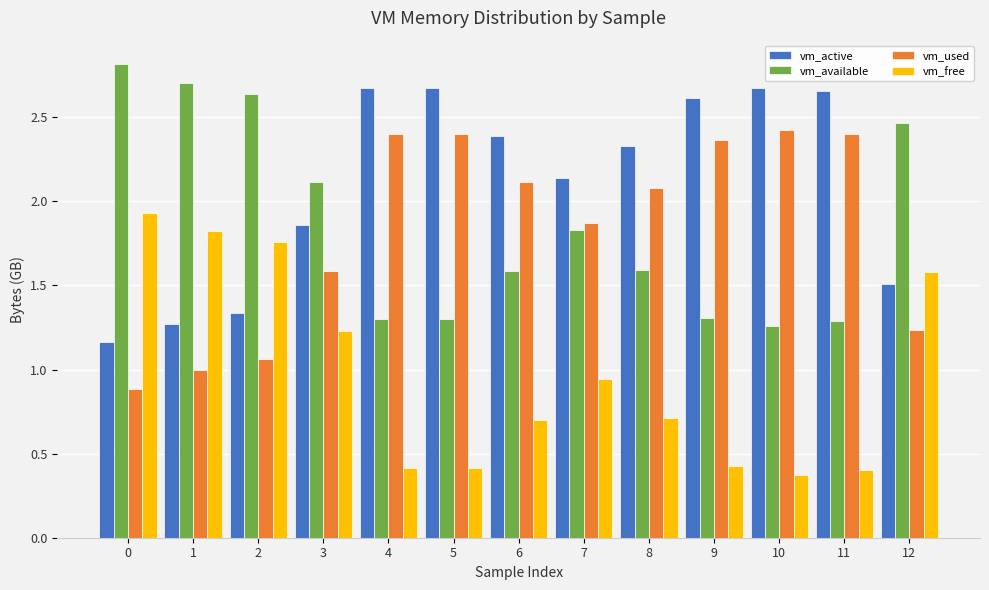

What is the sum of all vm_free values?

12.7